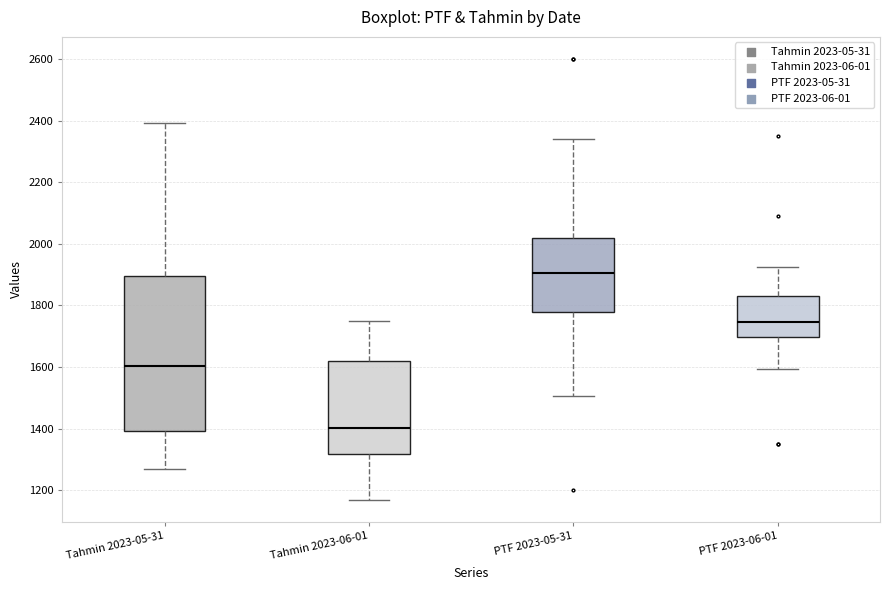

Where is the lower edge of the box for PTF 2023-06-01 on the y-axis? The values are not printed on the chart, so give them approximately, as read against the axis.

1700